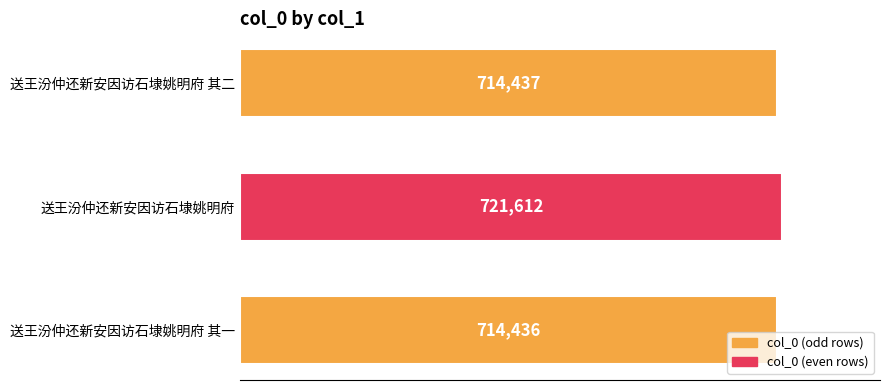

How many data points does each series have?

3